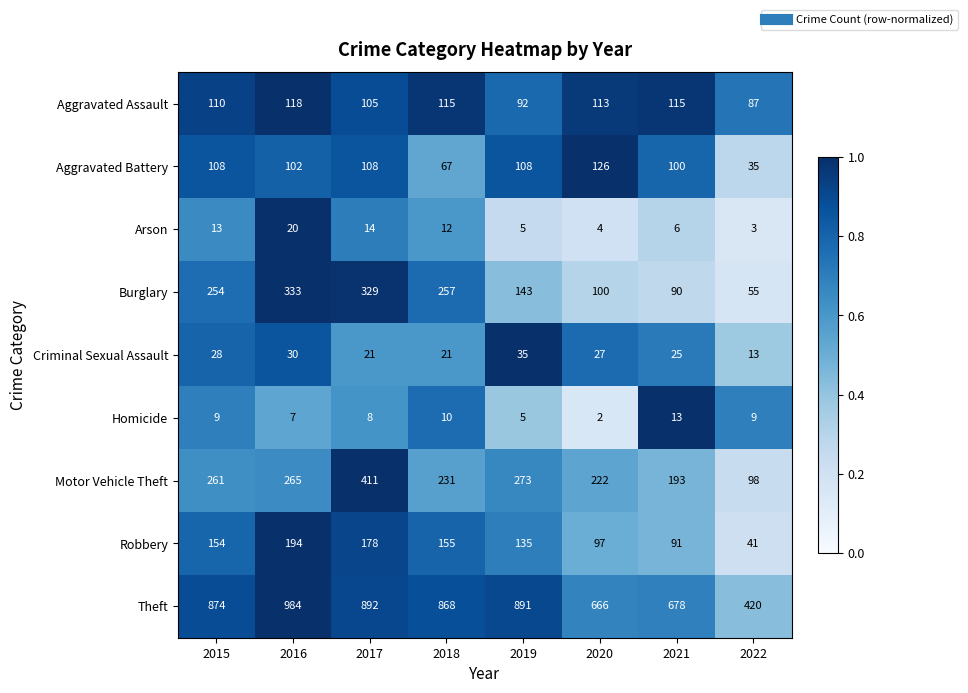

Which series changed the most between 2016 and 2017?

Motor Vehicle Theft